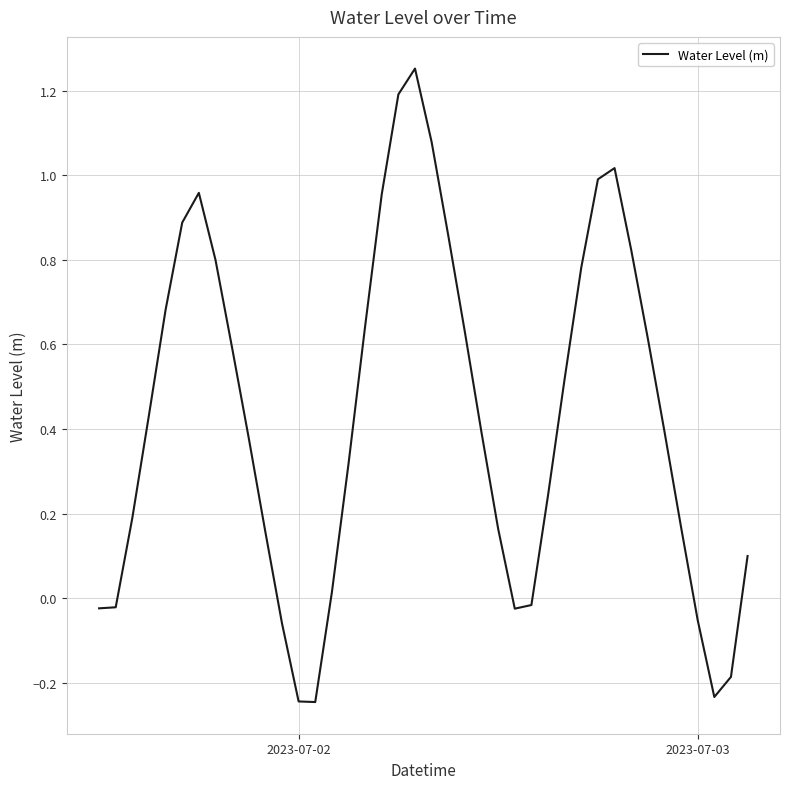

What is the difference between the maximum and minimum values?

1.5